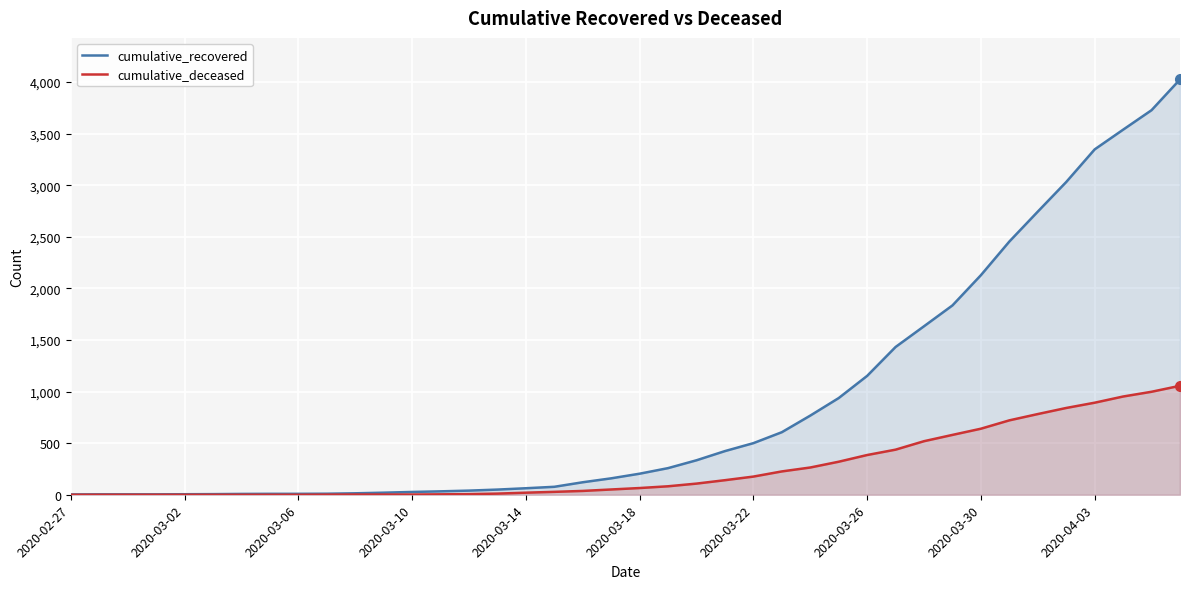

What is the total value across all series at 19?

210